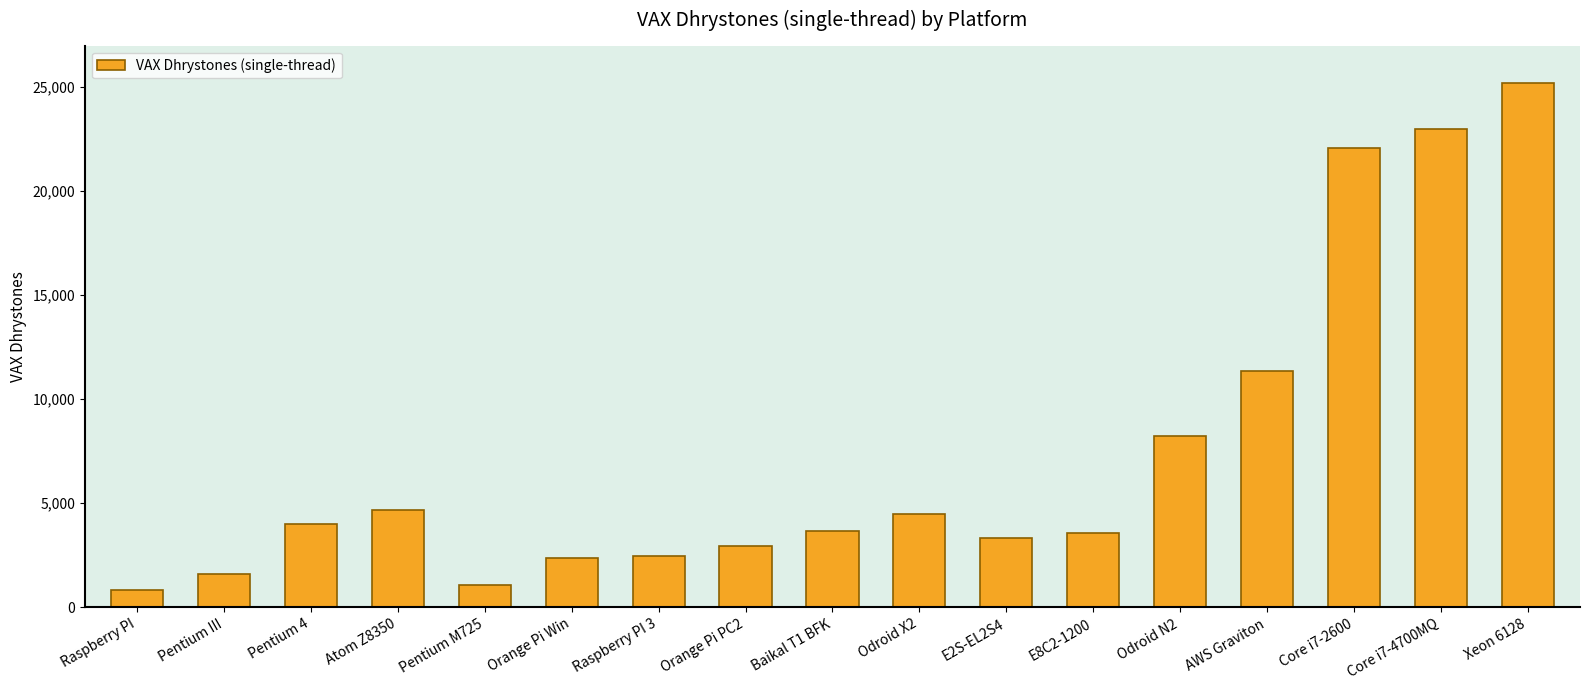

Where is the data nearest to the value 13021?

AWS Graviton